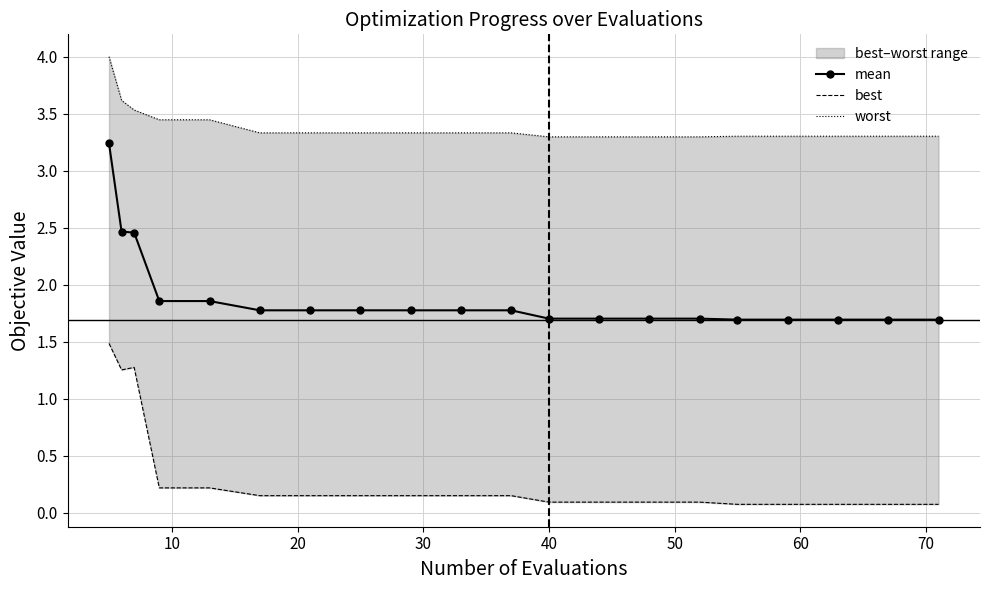

What is the value of the mean point at the 16th from the left?

1.7